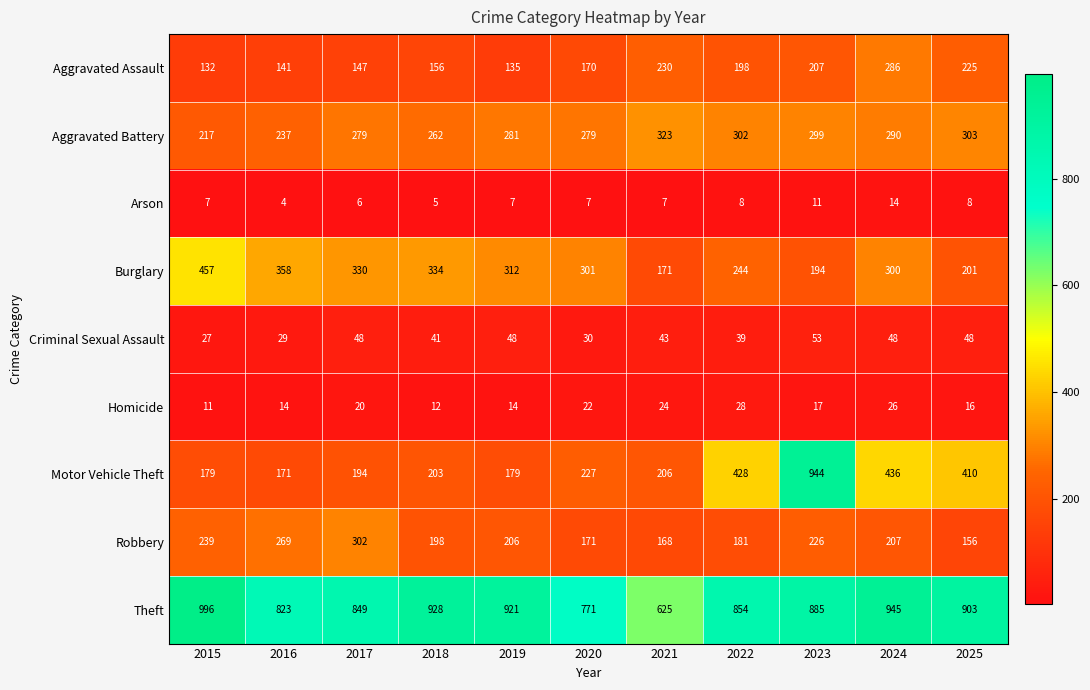

True or false: Arson has a value of 22 at 2024.

False